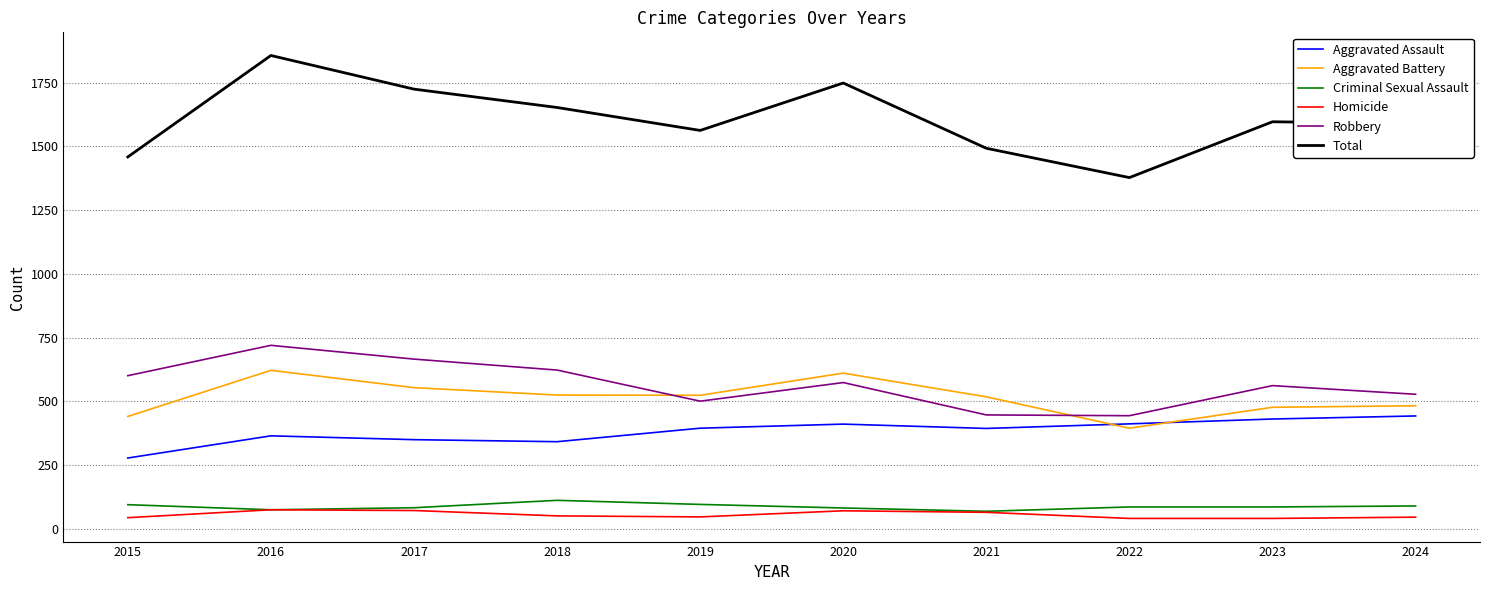

How many interior local valleys does the Aggravated Assault series have?

2